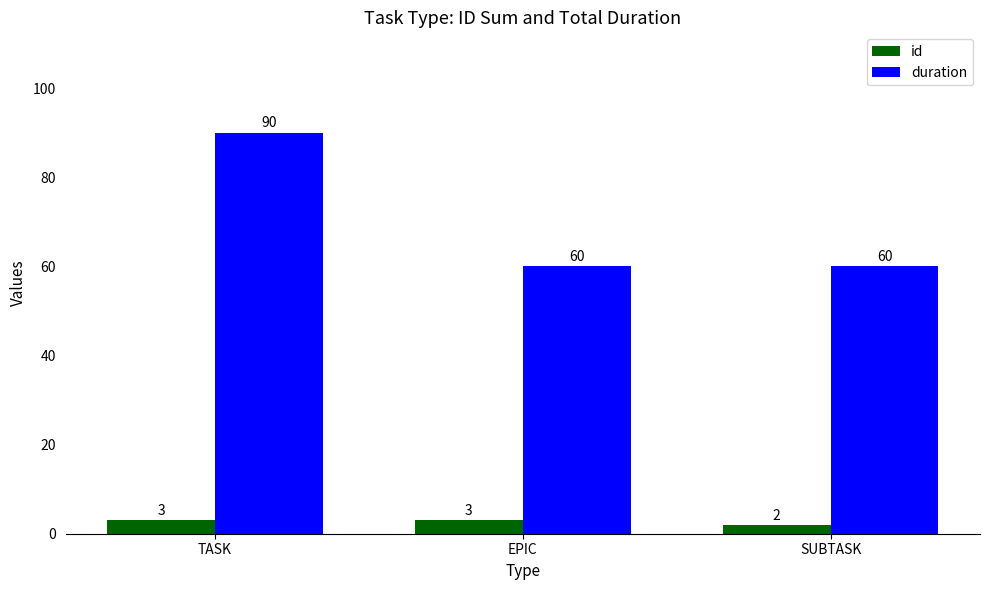

Which series has the largest total across all categories?

duration